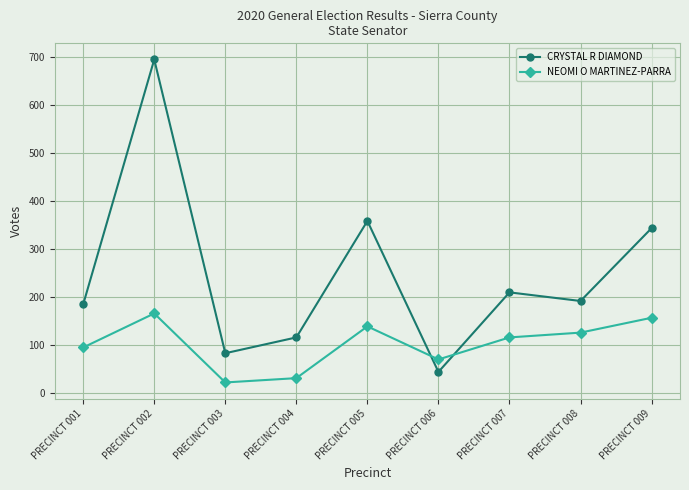

Reading left to right, extract all data points from this chart.

CRYSTAL R DIAMOND: 184	695	82	115	358	43	209	191	343
NEOMI O MARTINEZ-PARRA: 94	165	21	30	138	69	115	125	156